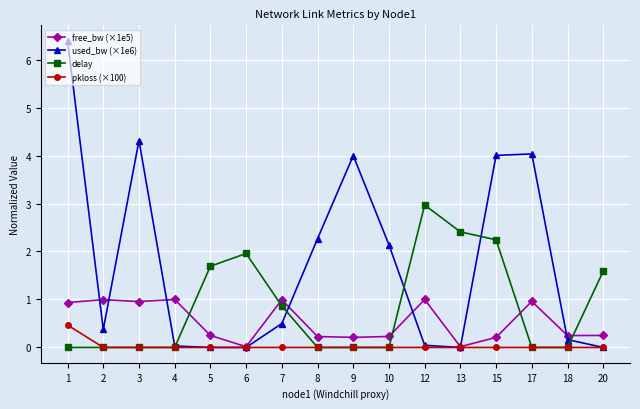

Does the chart have visible grid lines?

Yes